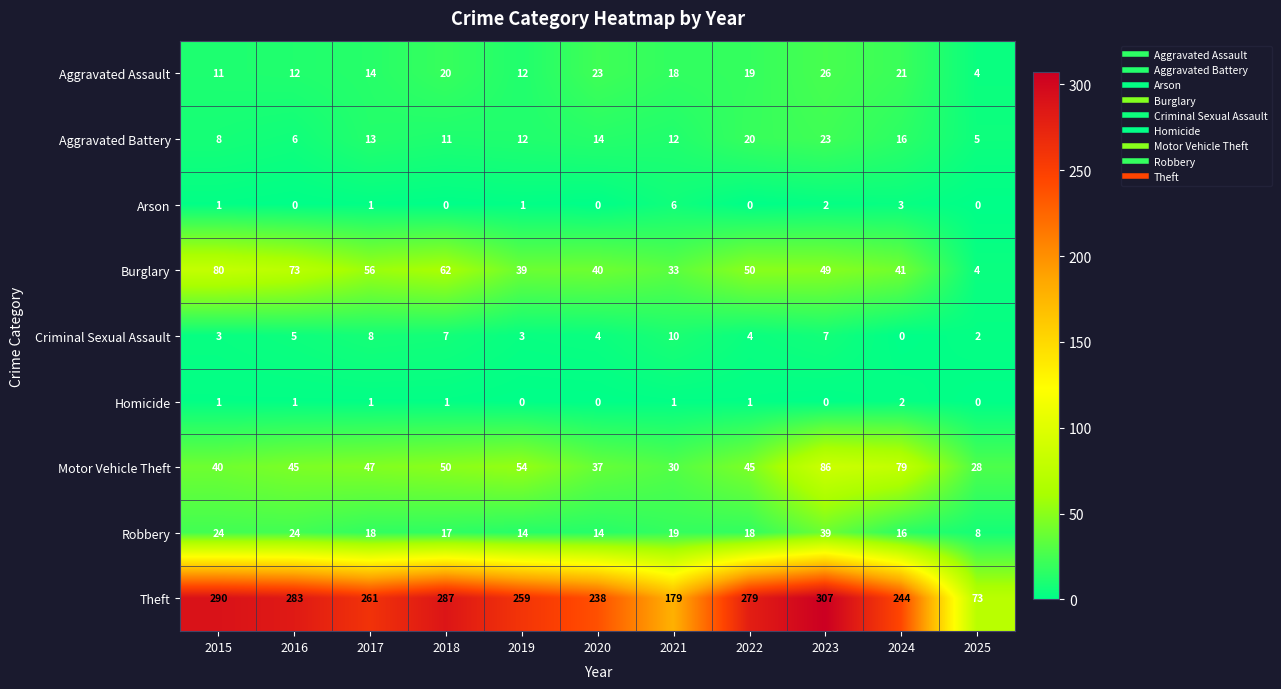

Read the Motor Vehicle Theft value at 2023, to the nearest 5.

85